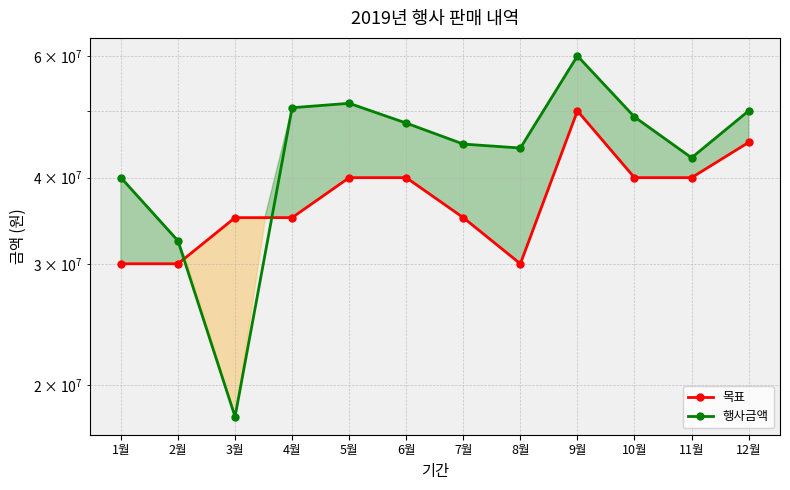

Is it true that 목표 equals 50000000.0 at 9월?

True